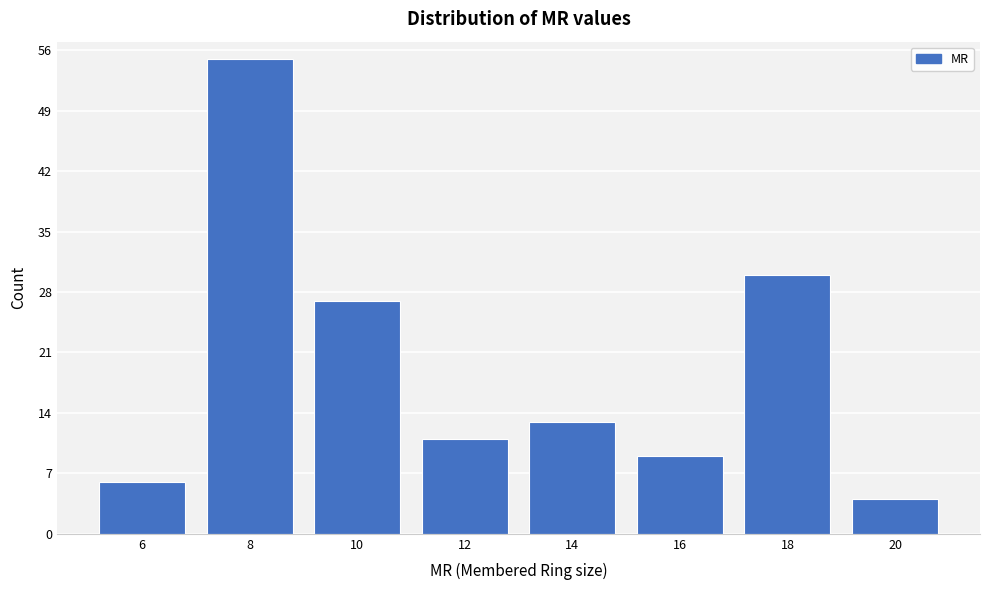

Reading left to right, transcribe all the data shown in this chart.

6=6	8=55	10=27	12=11	14=13	16=9	18=30	20=4